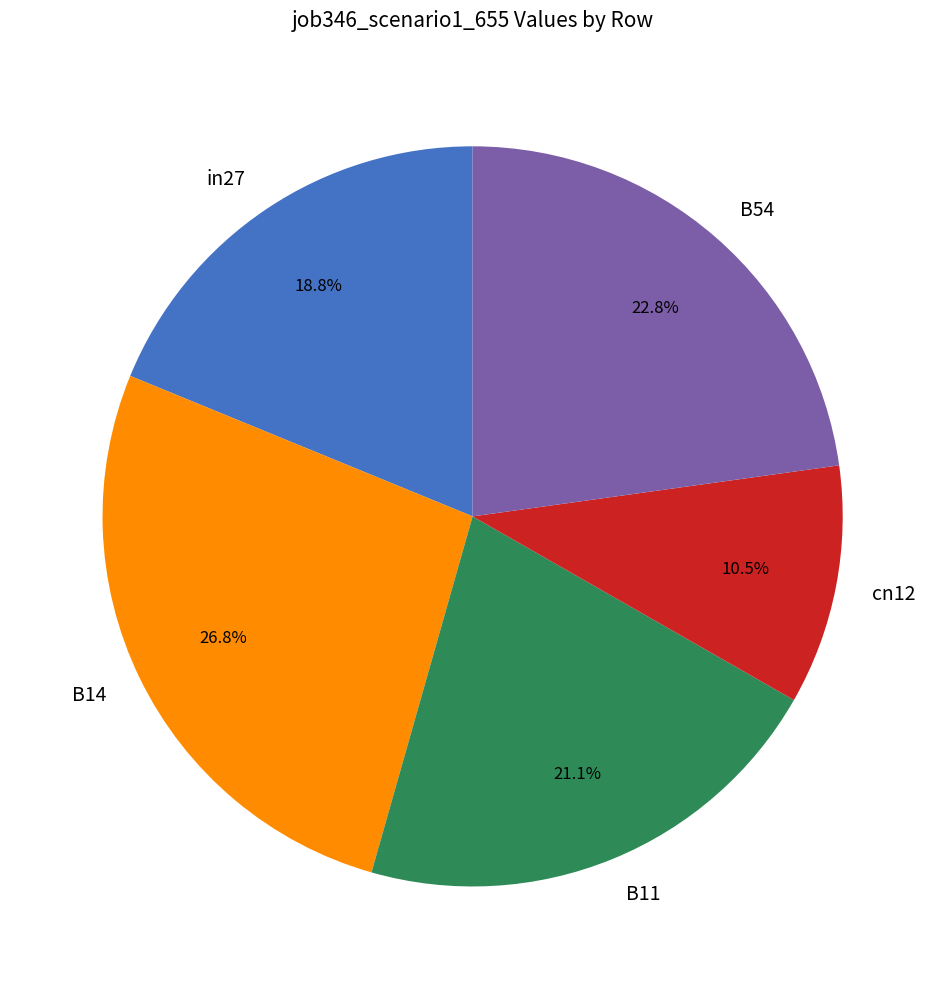

What percentage is the B11 slice, to the nearest percent?

21%